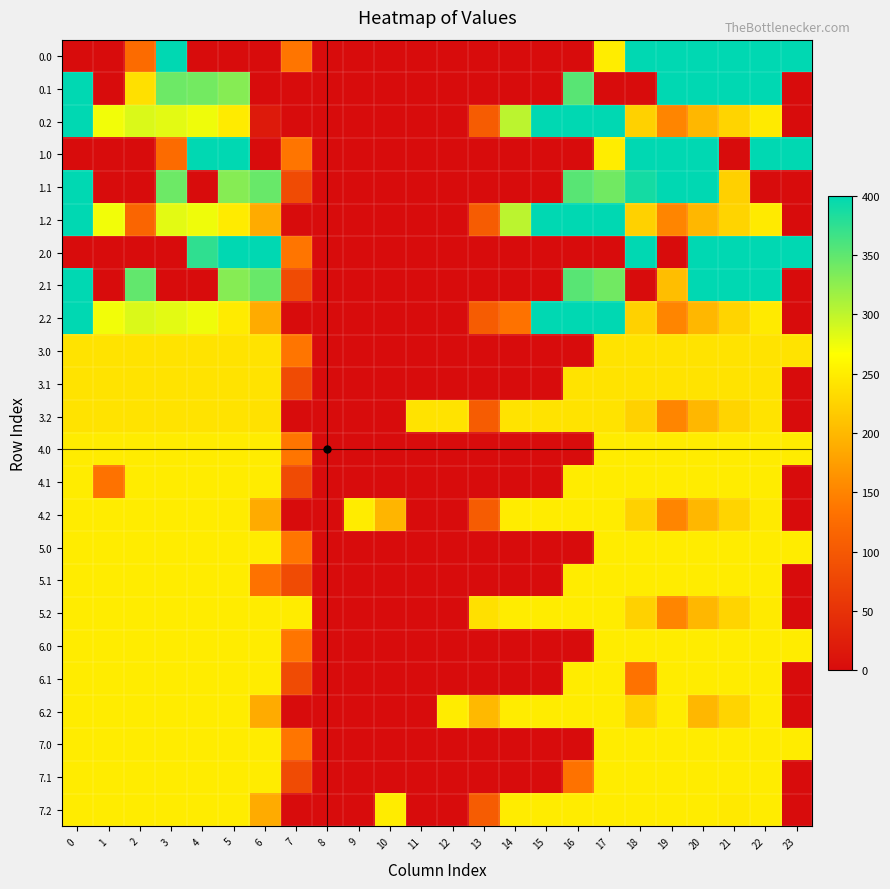

Reading left to right, transcribe all the data shown in this chart.

0.0: 0=0.0	1=0.0	2=124.4	3=400.0	4=0.0	5=0.0	6=0.0	7=136.4	8=0.0	9=0.0	10=0.0	11=0.0	12=0.0	13=0.0	14=0.0	15=0.0	16=0.0	17=250.3	18=400.0	19=400.0	20=400.0	21=400.0	22=400.0	23=400.0
0.1: 0=400.0	1=0.0	2=238.0	3=342.7	4=339.6	5=329.5	6=0.0	7=0.0	8=0.0	9=0.0	10=0.0	11=0.0	12=0.0	13=0.0	14=0.0	15=0.0	16=353.7	17=0.0	18=0.0	19=399.7	20=400.0	21=400.0	22=400.0	23=0.0
0.2: 0=400.0	1=272.7	2=285.5	3=281.0	4=274.4	5=248.1	6=18.0	7=0.0	8=0.0	9=0.0	10=0.0	11=0.0	12=0.0	13=104.4	14=301.9	15=400.0	16=400.0	17=400.0	18=223.1	19=151.1	20=199.2	21=226.4	22=247.4	23=0.0
1.0: 0=0.0	1=0.0	2=0.0	3=124.4	4=400.0	5=400.0	6=0.0	7=136.4	8=0.0	9=0.0	10=0.0	11=0.0	12=0.0	13=0.0	14=0.0	15=0.0	16=0.0	17=250.3	18=400.0	19=400.0	20=400.0	21=0.0	22=400.0	23=400.0
1.1: 0=400.0	1=0.0	2=0.0	3=342.7	4=0.0	5=329.5	6=345.2	7=81.6	8=0.0	9=0.0	10=0.0	11=0.0	12=0.0	13=0.0	14=0.0	15=0.0	16=353.7	17=340.1	18=388.5	19=399.7	20=400.0	21=222.1	22=0.0	23=0.0
1.2: 0=400.0	1=272.7	2=116.5	3=281.0	4=274.4	5=248.1	6=187.1	7=0.0	8=0.0	9=0.0	10=0.0	11=0.0	12=0.0	13=104.4	14=301.9	15=400.0	16=400.0	17=400.0	18=223.1	19=151.1	20=199.2	21=226.4	22=247.4	23=0.0
2.0: 0=0.0	1=0.0	2=0.0	3=0.0	4=374.7	5=400.0	6=400.0	7=136.4	8=0.0	9=0.0	10=0.0	11=0.0	12=0.0	13=0.0	14=0.0	15=0.0	16=0.0	17=0.0	18=400.0	19=0.0	20=400.0	21=400.0	22=400.0	23=400.0
2.1: 0=400.0	1=0.0	2=347.9	3=0.0	4=0.0	5=329.5	6=345.2	7=81.6	8=0.0	9=0.0	10=0.0	11=0.0	12=0.0	13=0.0	14=0.0	15=0.0	16=353.7	17=340.1	18=0.0	19=205.0	20=400.0	21=400.0	22=400.0	23=0.0
2.2: 0=400.0	1=272.7	2=285.5	3=281.0	4=274.4	5=248.1	6=187.1	7=0.0	8=0.0	9=0.0	10=0.0	11=0.0	12=0.0	13=104.4	14=132.8	15=400.0	16=400.0	17=400.0	18=223.1	19=151.1	20=199.2	21=226.4	22=247.4	23=0.0
3.0: 0=240.0	1=240.0	2=240.0	3=240.0	4=240.0	5=240.0	6=240.0	7=136.4	8=0.0	9=0.0	10=0.0	11=0.0	12=0.0	13=0.0	14=0.0	15=0.0	16=0.0	17=240.0	18=240.0	19=240.0	20=240.0	21=240.0	22=240.0	23=240.0
3.1: 0=240.0	1=240.0	2=240.0	3=240.0	4=240.0	5=240.0	6=240.0	7=81.6	8=0.0	9=0.0	10=0.0	11=0.0	12=0.0	13=0.0	14=0.0	15=0.0	16=240.0	17=240.0	18=240.0	19=240.0	20=240.0	21=240.0	22=240.0	23=0.8
3.2: 0=240.0	1=240.0	2=240.0	3=240.0	4=240.0	5=240.0	6=238.3	7=0.0	8=0.0	9=0.0	10=0.0	11=240.0	12=240.0	13=104.4	14=240.0	15=240.0	16=240.0	17=240.0	18=223.1	19=151.1	20=199.2	21=226.4	22=240.0	23=0.0
4.0: 0=248.8	1=249.0	2=249.0	3=249.0	4=249.0	5=249.0	6=249.0	7=136.4	8=0.0	9=0.0	10=0.0	11=0.0	12=0.0	13=0.0	14=0.0	15=0.0	16=0.0	17=249.0	18=249.0	19=249.0	20=249.0	21=249.0	22=249.0	23=249.0
4.1: 0=249.0	1=133.5	2=249.0	3=249.0	4=249.0	5=249.0	6=249.0	7=81.6	8=0.0	9=0.0	10=0.0	11=0.0	12=0.0	13=0.0	14=0.0	15=0.0	16=249.0	17=249.0	18=249.0	19=249.0	20=249.0	21=249.0	22=249.0	23=0.0
4.2: 0=249.0	1=249.0	2=249.0	3=249.0	4=249.0	5=248.1	6=187.1	7=0.0	8=0.0	9=249.0	10=196.4	11=0.0	12=0.0	13=104.4	14=249.0	15=249.0	16=249.0	17=249.0	18=223.1	19=151.1	20=199.2	21=226.4	22=247.4	23=0.0
5.0: 0=248.8	1=249.0	2=249.0	3=249.0	4=249.0	5=249.0	6=249.0	7=136.4	8=0.0	9=0.0	10=0.0	11=0.0	12=0.0	13=0.0	14=0.0	15=0.0	16=0.0	17=249.0	18=249.0	19=249.0	20=249.0	21=249.0	22=249.0	23=249.0
5.1: 0=249.0	1=249.0	2=249.0	3=249.0	4=249.0	5=249.0	6=133.5	7=81.6	8=0.0	9=0.0	10=0.0	11=0.0	12=0.0	13=0.0	14=0.0	15=0.0	16=249.0	17=249.0	18=249.0	19=249.0	20=249.0	21=249.0	22=249.0	23=0.0
5.2: 0=249.0	1=249.0	2=249.0	3=249.0	4=249.0	5=249.0	6=249.0	7=249.0	8=0.0	9=0.0	10=0.0	11=0.0	12=0.0	13=238.0	14=249.0	15=249.0	16=249.0	17=249.0	18=223.1	19=151.1	20=199.2	21=226.4	22=247.4	23=0.0
6.0: 0=248.8	1=249.0	2=249.0	3=249.0	4=249.0	5=249.0	6=249.0	7=136.4	8=0.0	9=0.0	10=0.0	11=0.0	12=0.0	13=0.0	14=0.0	15=0.0	16=0.0	17=249.0	18=249.0	19=249.0	20=249.0	21=249.0	22=249.0	23=249.0
6.1: 0=249.0	1=249.0	2=249.0	3=249.0	4=249.0	5=249.0	6=249.0	7=81.6	8=0.0	9=0.0	10=0.0	11=0.0	12=0.0	13=0.0	14=0.0	15=0.0	16=249.0	17=249.0	18=133.5	19=249.0	20=249.0	21=249.0	22=249.0	23=0.0
6.2: 0=249.0	1=249.0	2=249.0	3=249.0	4=249.0	5=249.0	6=187.1	7=0.0	8=0.0	9=0.0	10=0.0	11=0.0	12=249.0	13=200.5	14=249.0	15=249.0	16=249.0	17=249.0	18=223.1	19=249.0	20=199.2	21=226.4	22=249.0	23=0.0
7.0: 0=248.8	1=249.0	2=249.0	3=249.0	4=249.0	5=249.0	6=249.0	7=136.4	8=0.0	9=0.0	10=0.0	11=0.0	12=0.0	13=0.0	14=0.0	15=0.0	16=0.0	17=249.0	18=249.0	19=249.0	20=249.0	21=249.0	22=249.0	23=249.0
7.1: 0=249.0	1=249.0	2=249.0	3=249.0	4=249.0	5=249.0	6=249.0	7=81.6	8=0.0	9=0.0	10=0.0	11=0.0	12=0.0	13=0.0	14=0.0	15=0.0	16=133.5	17=249.0	18=249.0	19=249.0	20=249.0	21=249.0	22=249.0	23=0.0
7.2: 0=249.0	1=249.0	2=249.0	3=249.0	4=249.0	5=249.0	6=187.1	7=0.0	8=0.0	9=0.0	10=249.0	11=0.0	12=0.0	13=104.4	14=249.0	15=249.0	16=249.0	17=249.0	18=249.0	19=249.0	20=249.0	21=246.8	22=249.0	23=0.0